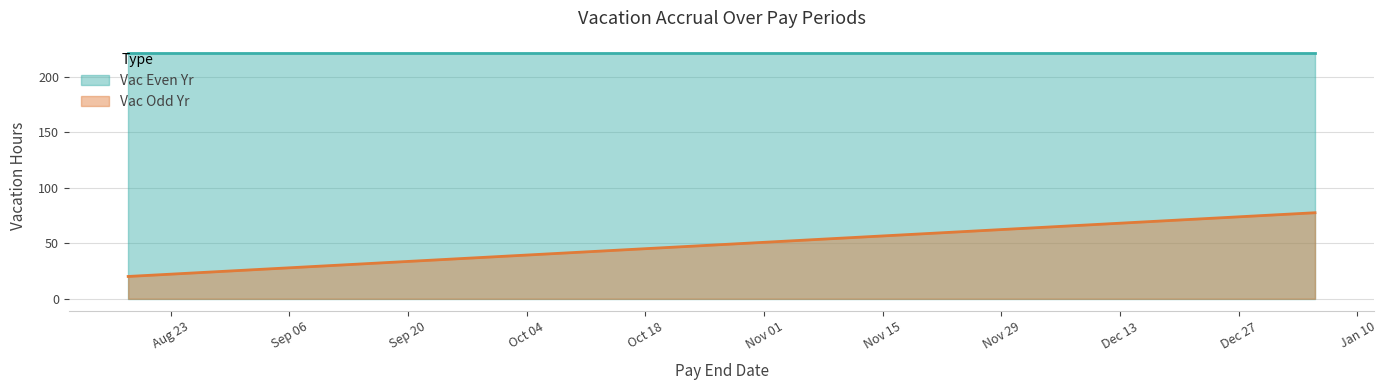

At which label is the value closest to 48?

2022-10-27